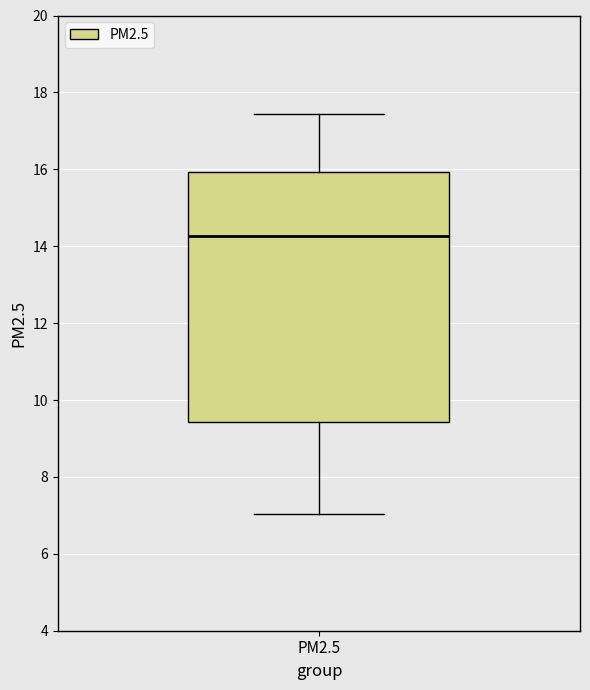

Transcribe this box plot: give where the median line is, the range the box spans, and where the two whiskers end, as read against the y-axis. The values are not printed on the chart, so give them approximately, as read against the axis.

median 14.2, box 9.4 to 16.0, whiskers 7.0 to 17.4